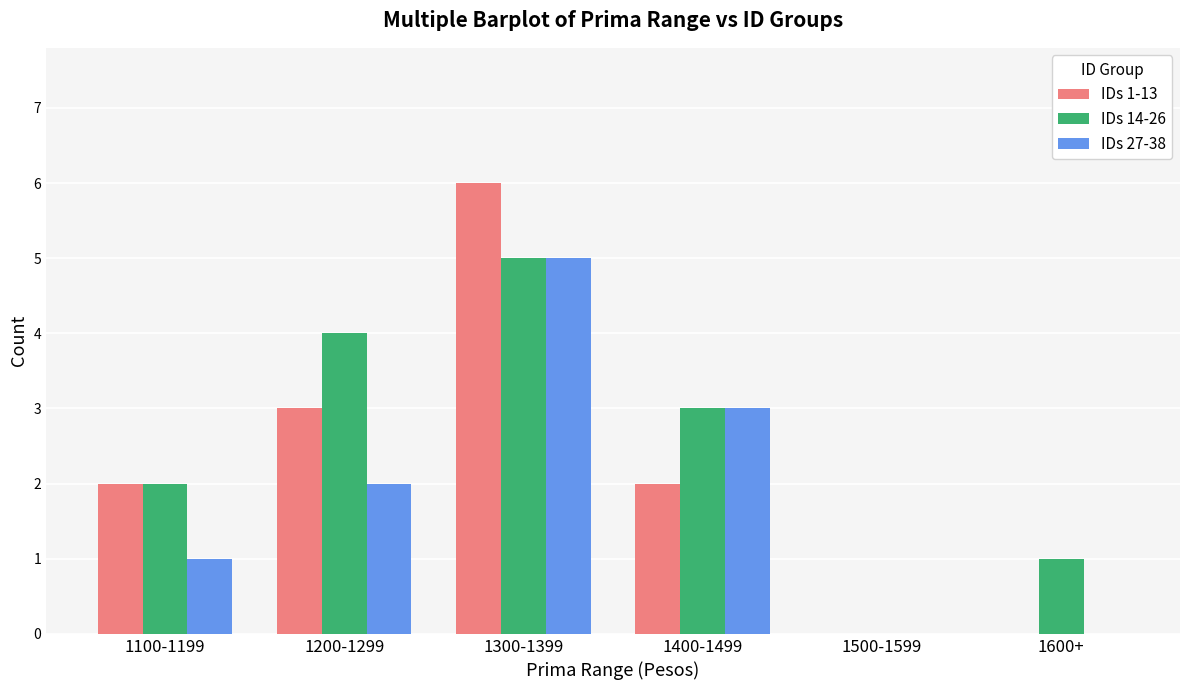

Is the value of IDs 1-13 at 1400-1499 greater than the value of IDs 27-38 at 1400-1499?

No